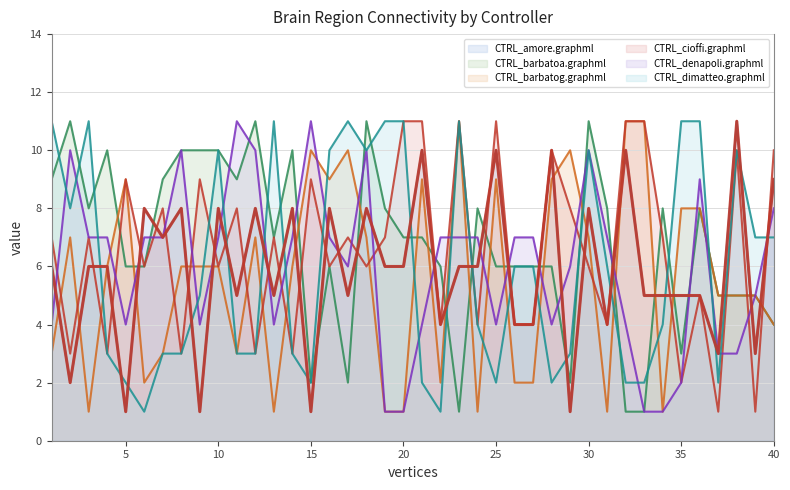

True or false: CTRL_amore.graphml and CTRL_barbatoa.graphml cross at least once.

True